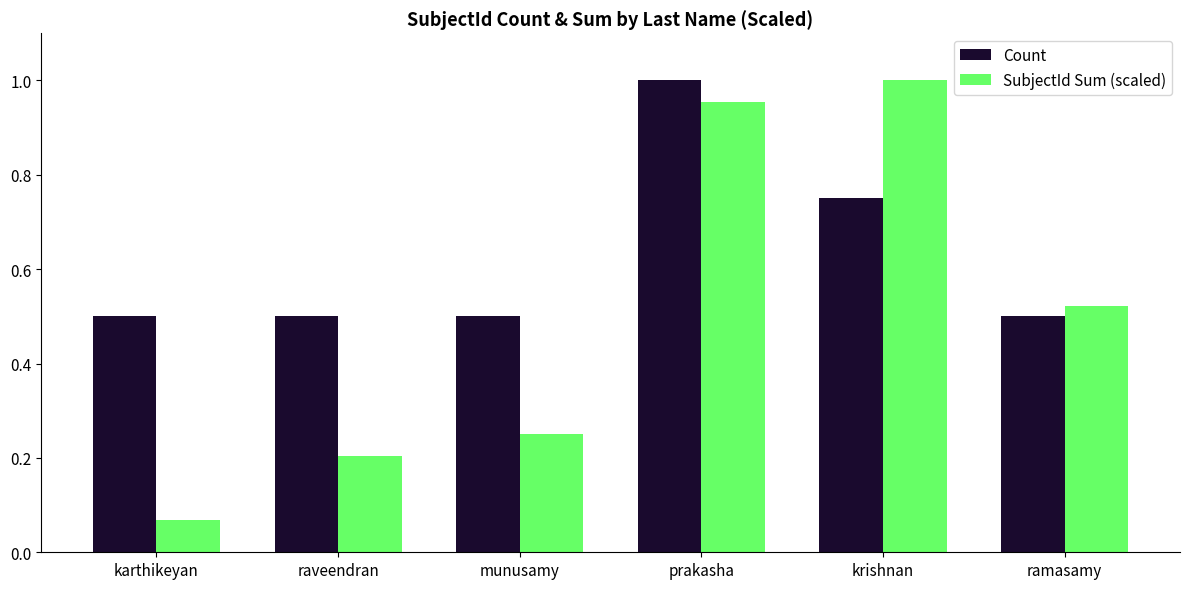

Rank the series at raveendran from highest to lowest value.

Count, SubjectId Sum (scaled)